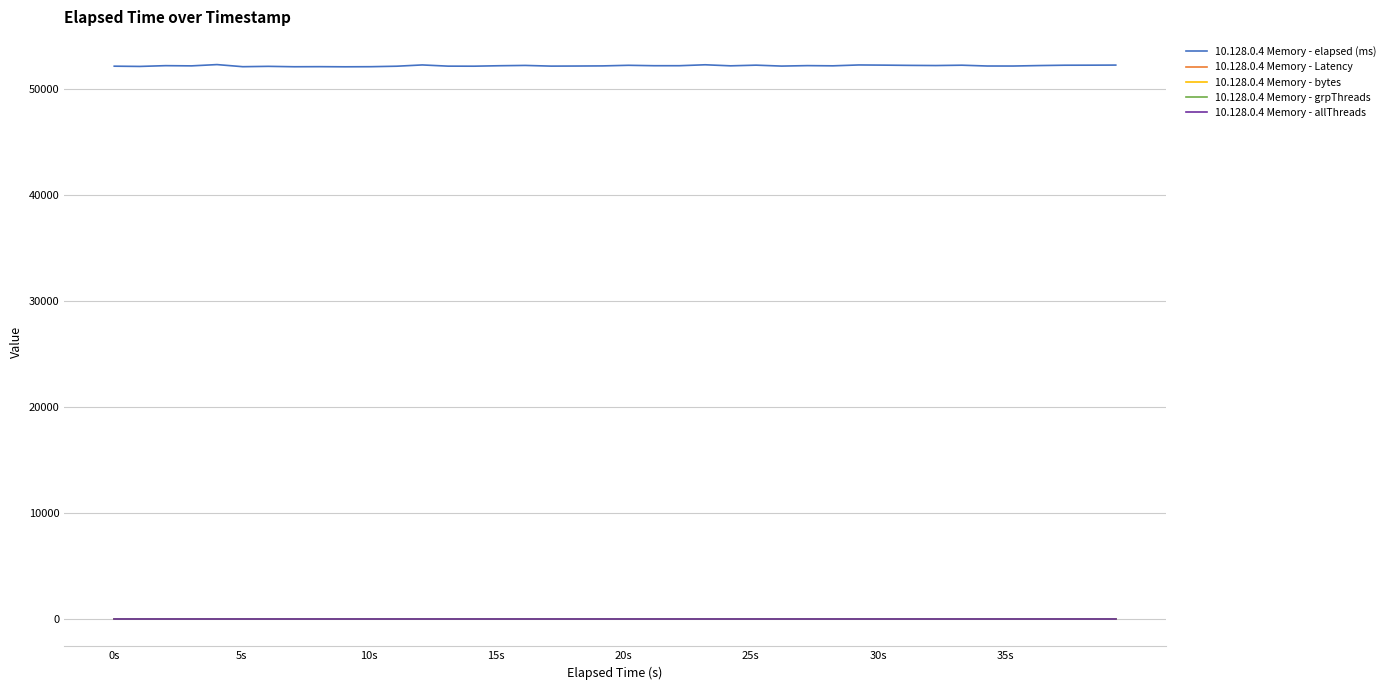

True or false: 10.128.0.4 Memory - bytes and 10.128.0.4 Memory - elapsed (ms) cross at least once.

False